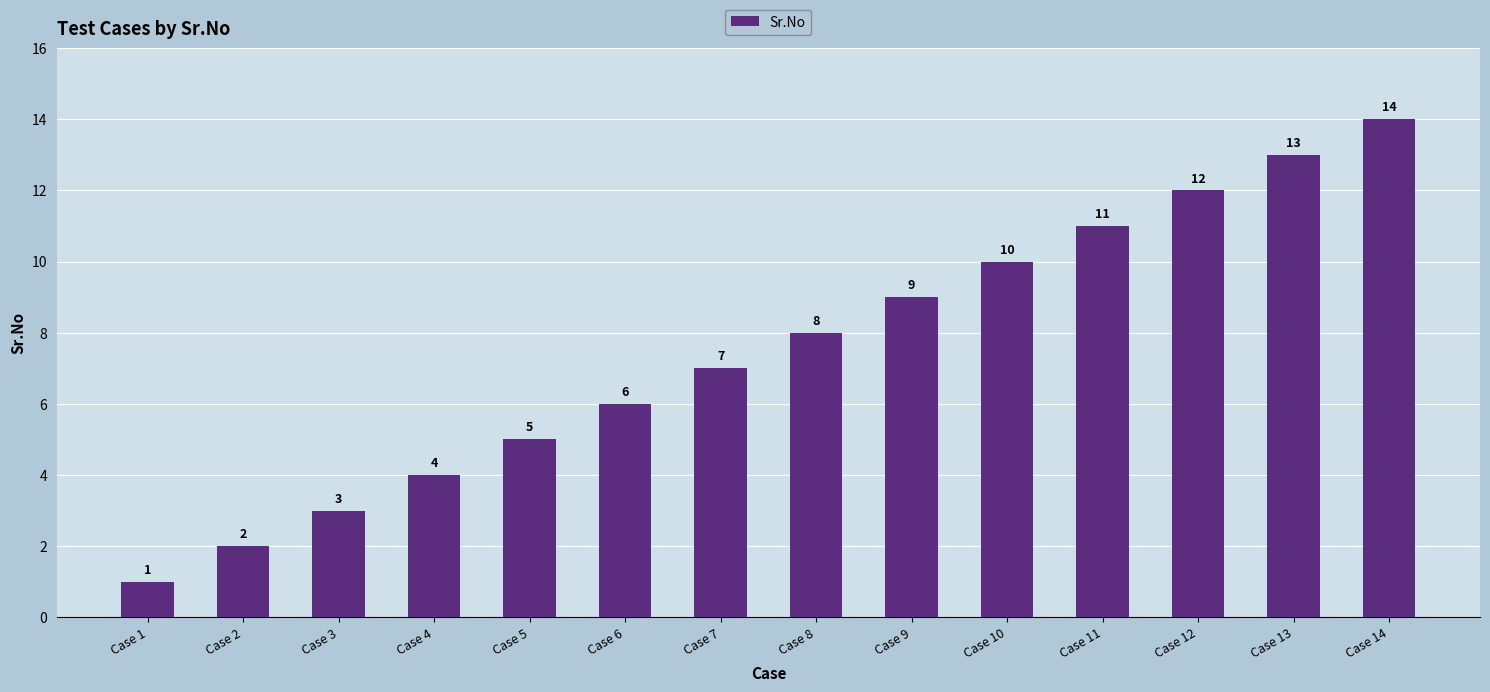

What is the change in value from Case 5 to Case 10?

+5